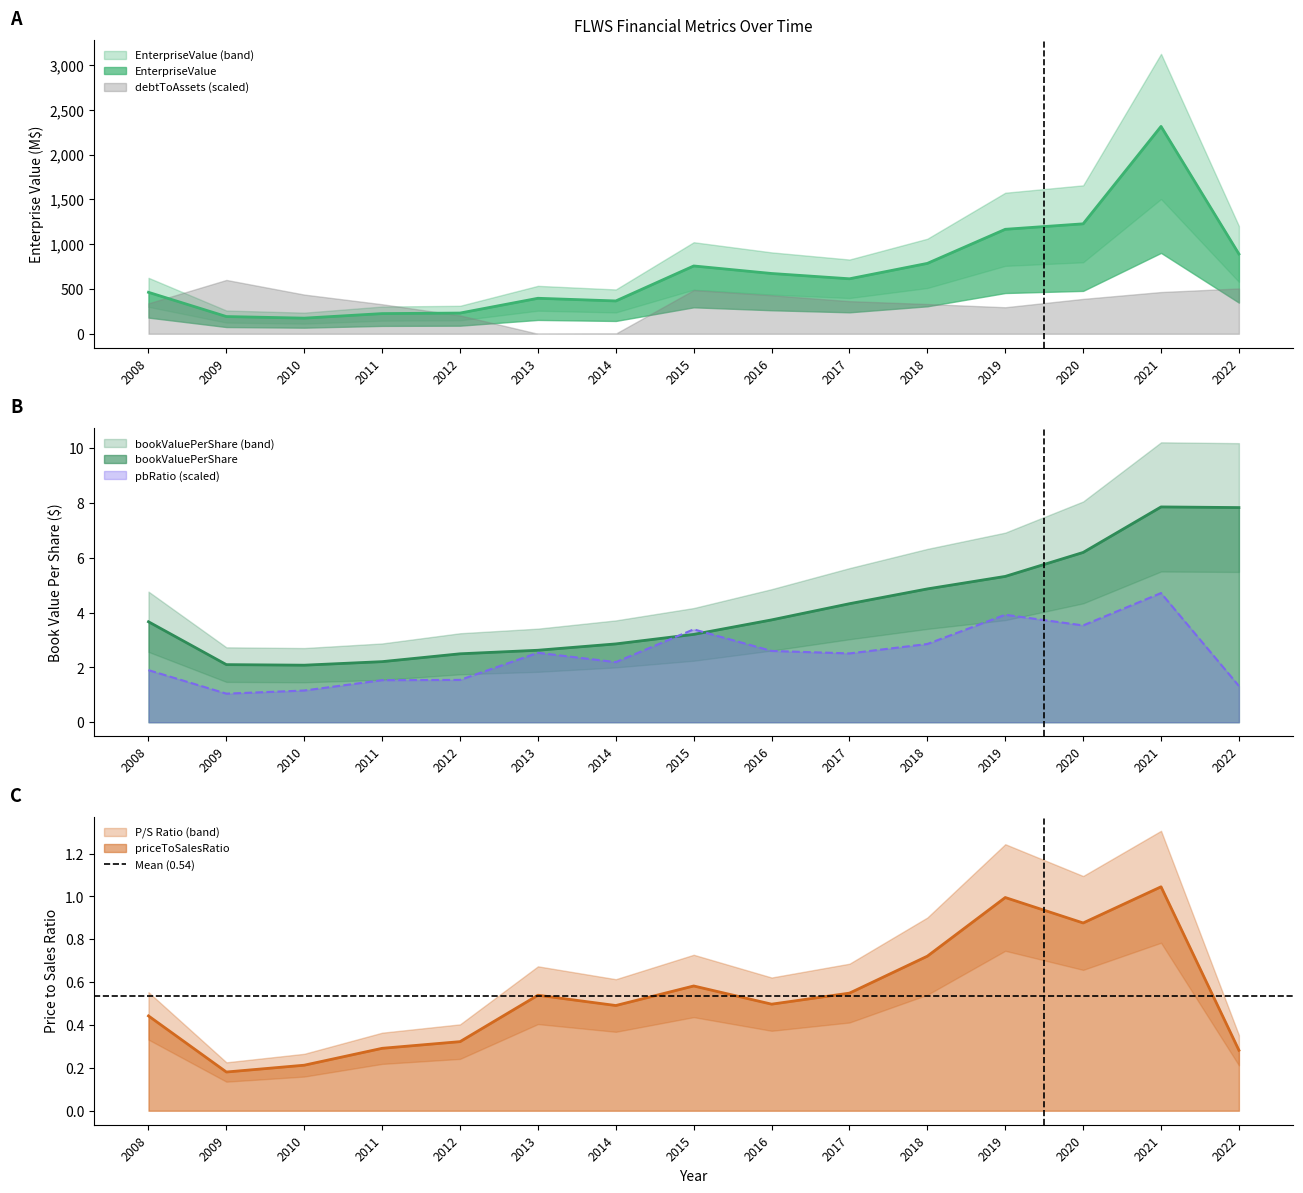

What is the difference between the pbRatio values at 2018 and 2019?

1.1